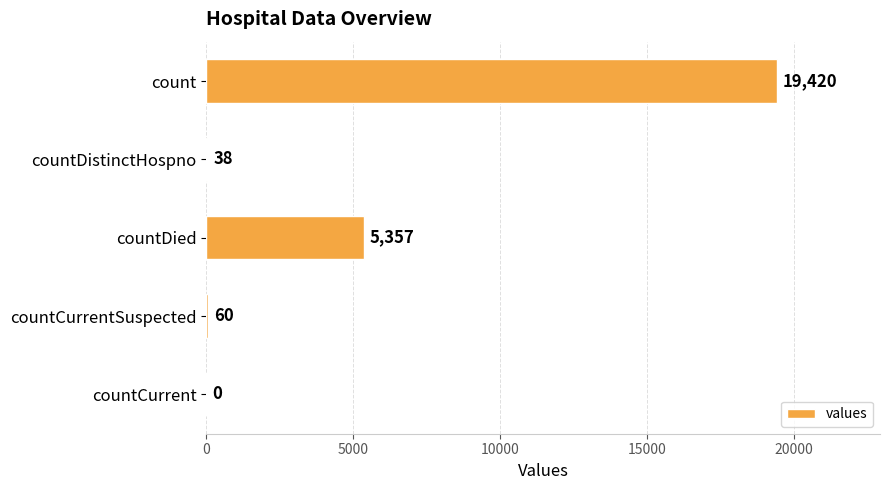

Reading top to bottom, transcribe all the data shown in this chart.

count=19420	countDistinctHospno=38	countDied=5357	countCurrentSuspected=60	countCurrent=0